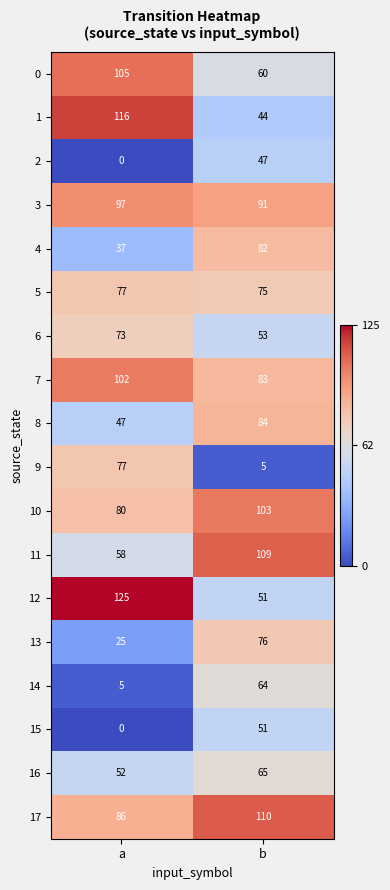

Read the 11 value at a, to the nearest 5.

60